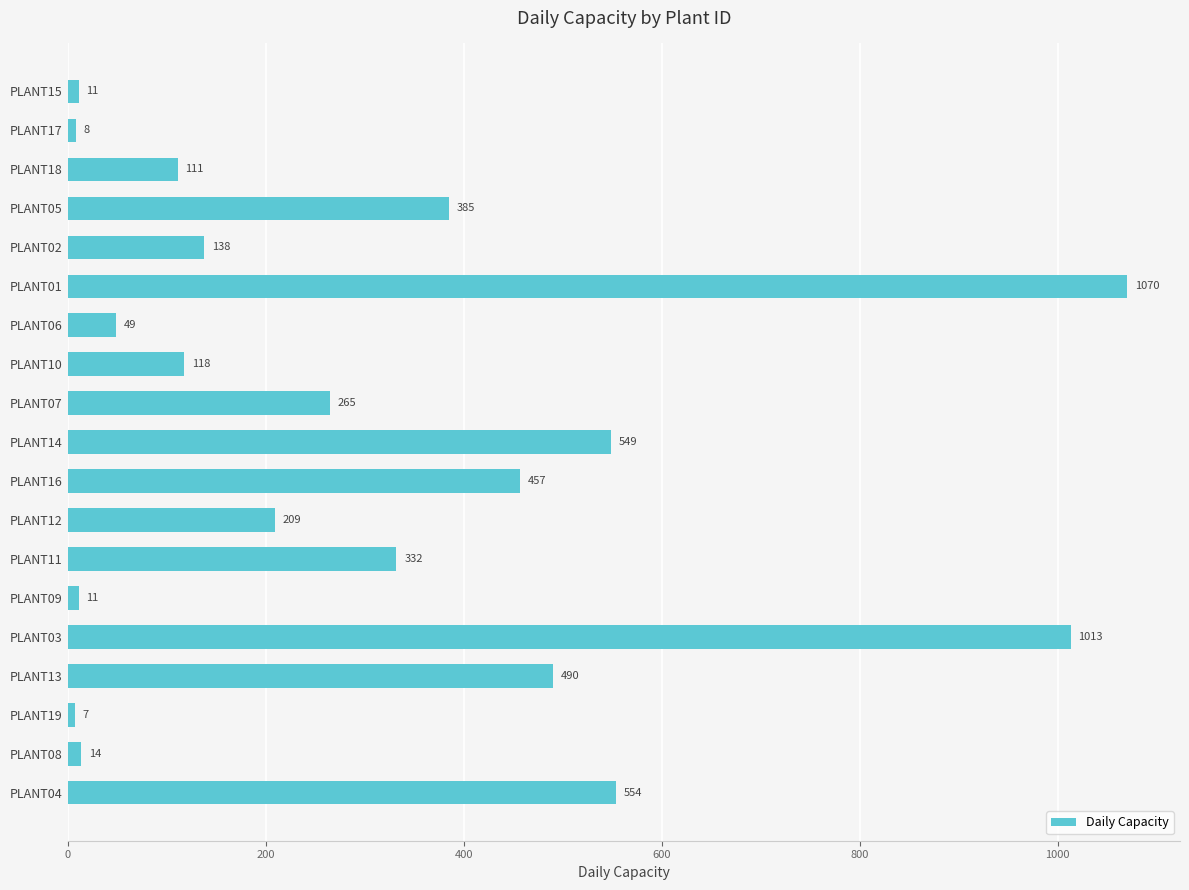

What is the smallest value displayed?

7